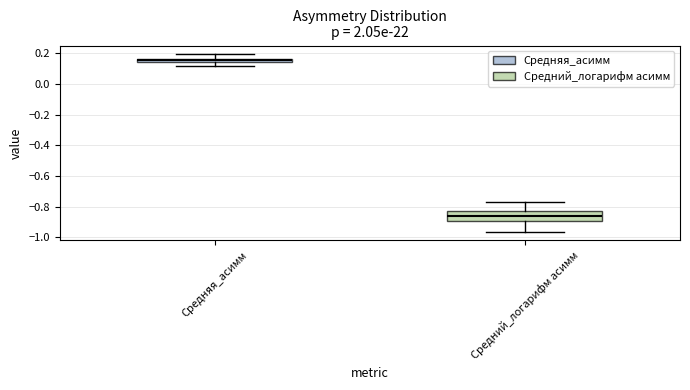

Where is the lower edge of the box for Средняя_асимм on the y-axis? The values are not printed on the chart, so give them approximately, as read against the axis.

0.14